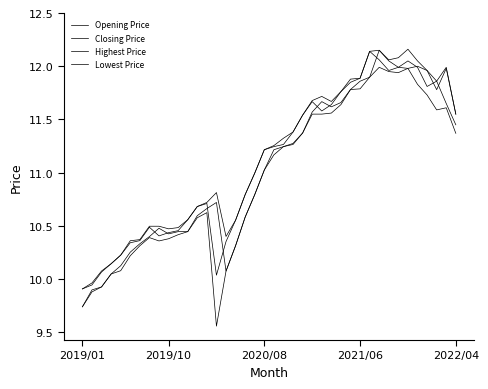

What is the minimum value for Highest Price?

9.9